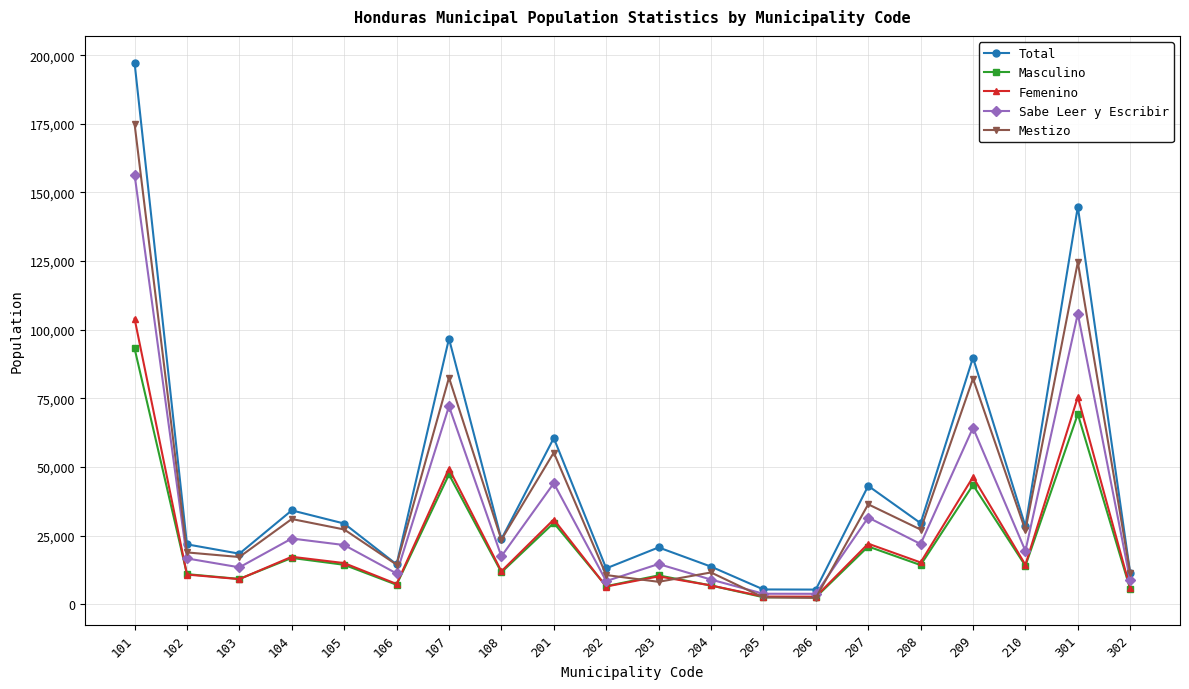

The value of Total at 301 is 210427.2. True or false?

False